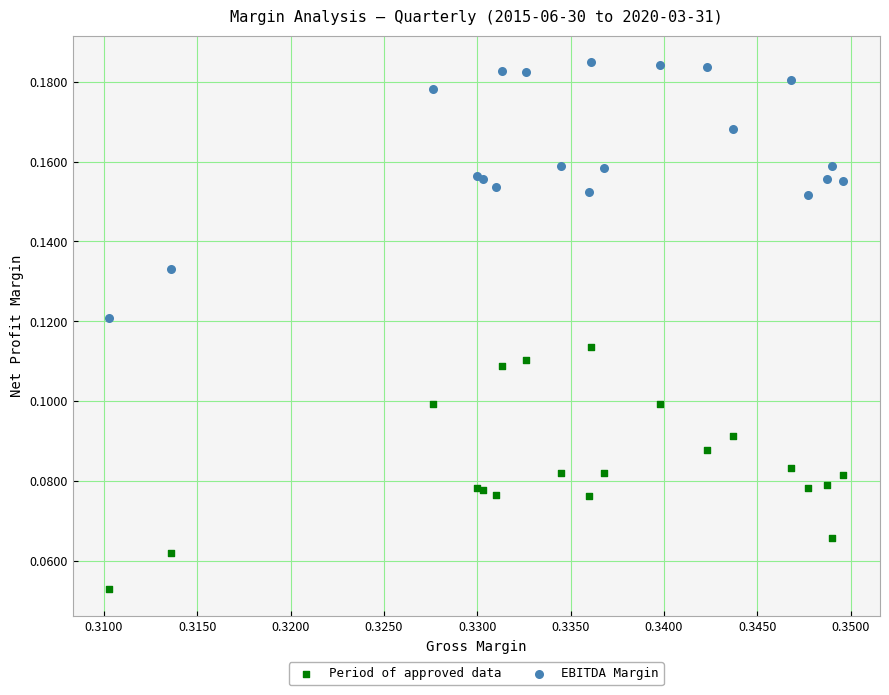

Which series has the widest spread of Y values?

EBITDA Margin